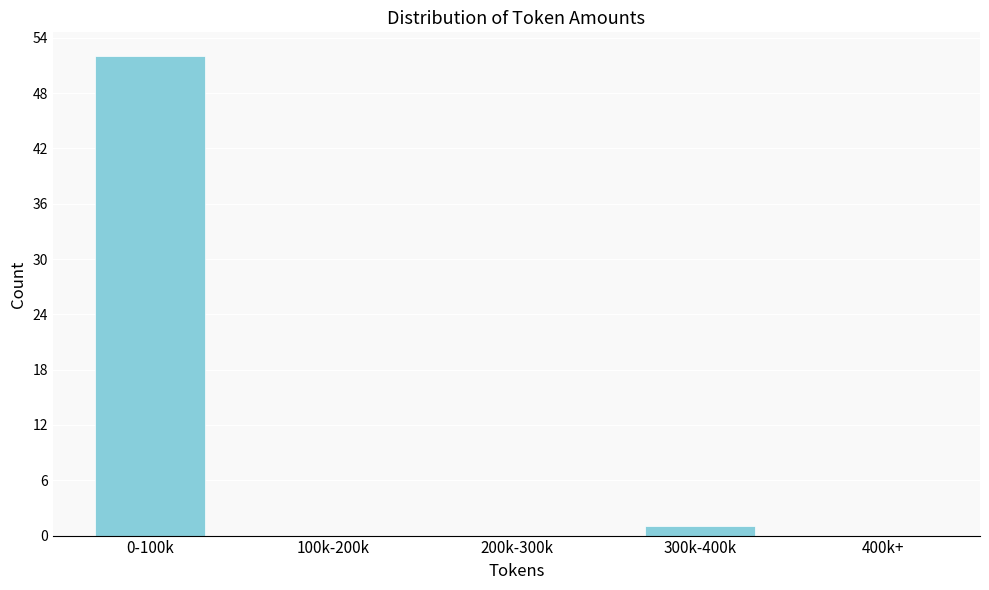

Reading left to right, extract all data points from this chart.

0-100k=52	100k-200k=0	200k-300k=0	300k-400k=1	400k+=0